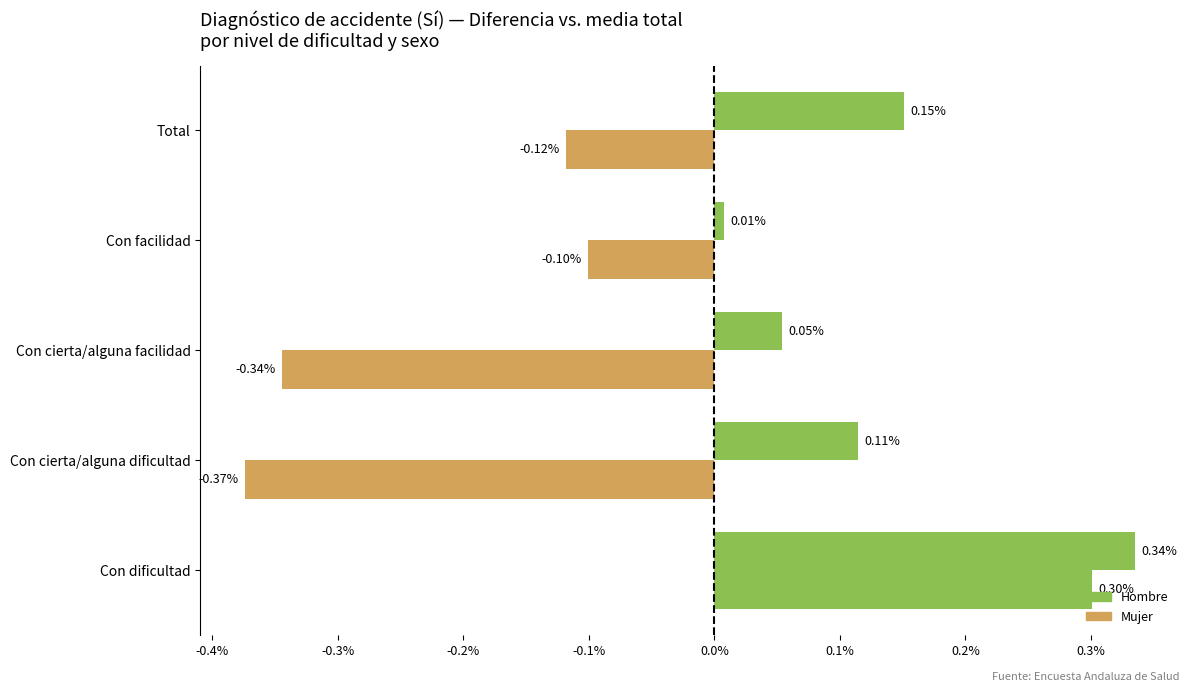

Count the number of data series in this chart.

2